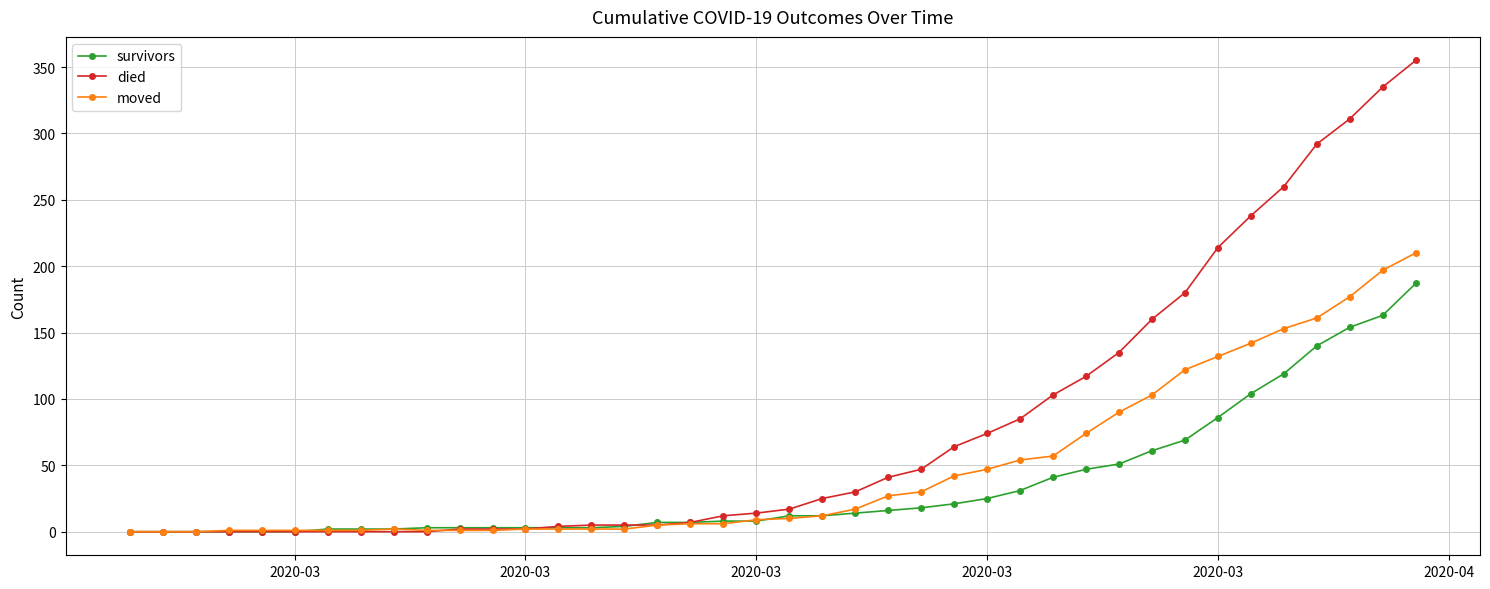

Which series has the widest spread of values?

died